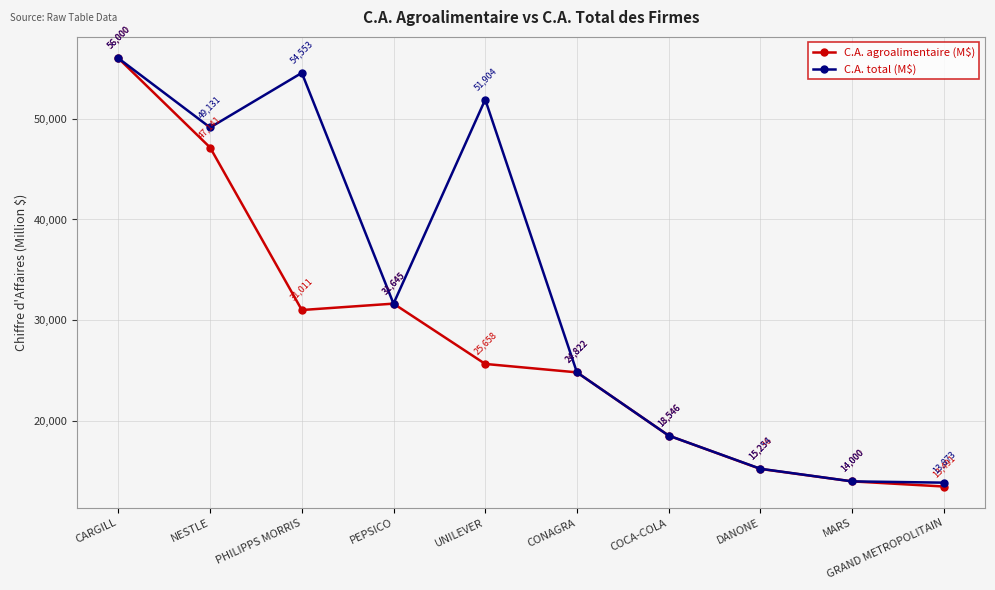

At which category is the sum across all series the highest?

CARGILL